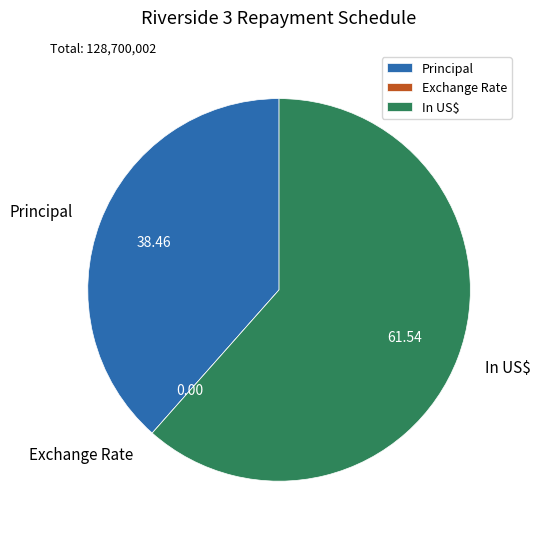

Does any single category account for the majority?

Yes